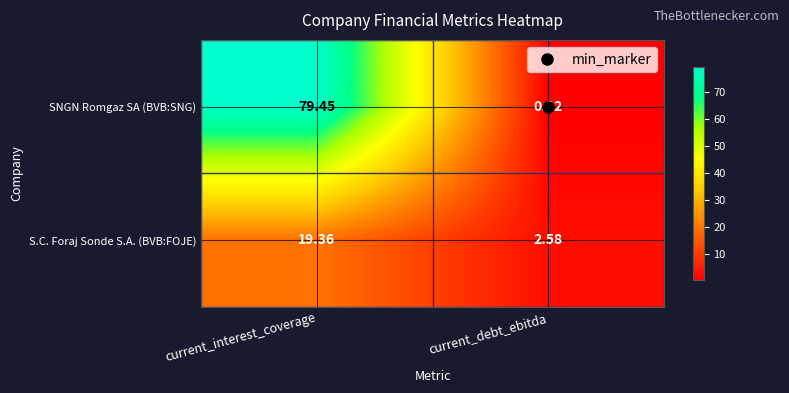

At which label is SNGN Romgaz SA (BVB:SNG) closest to 39?

current_debt_ebitda